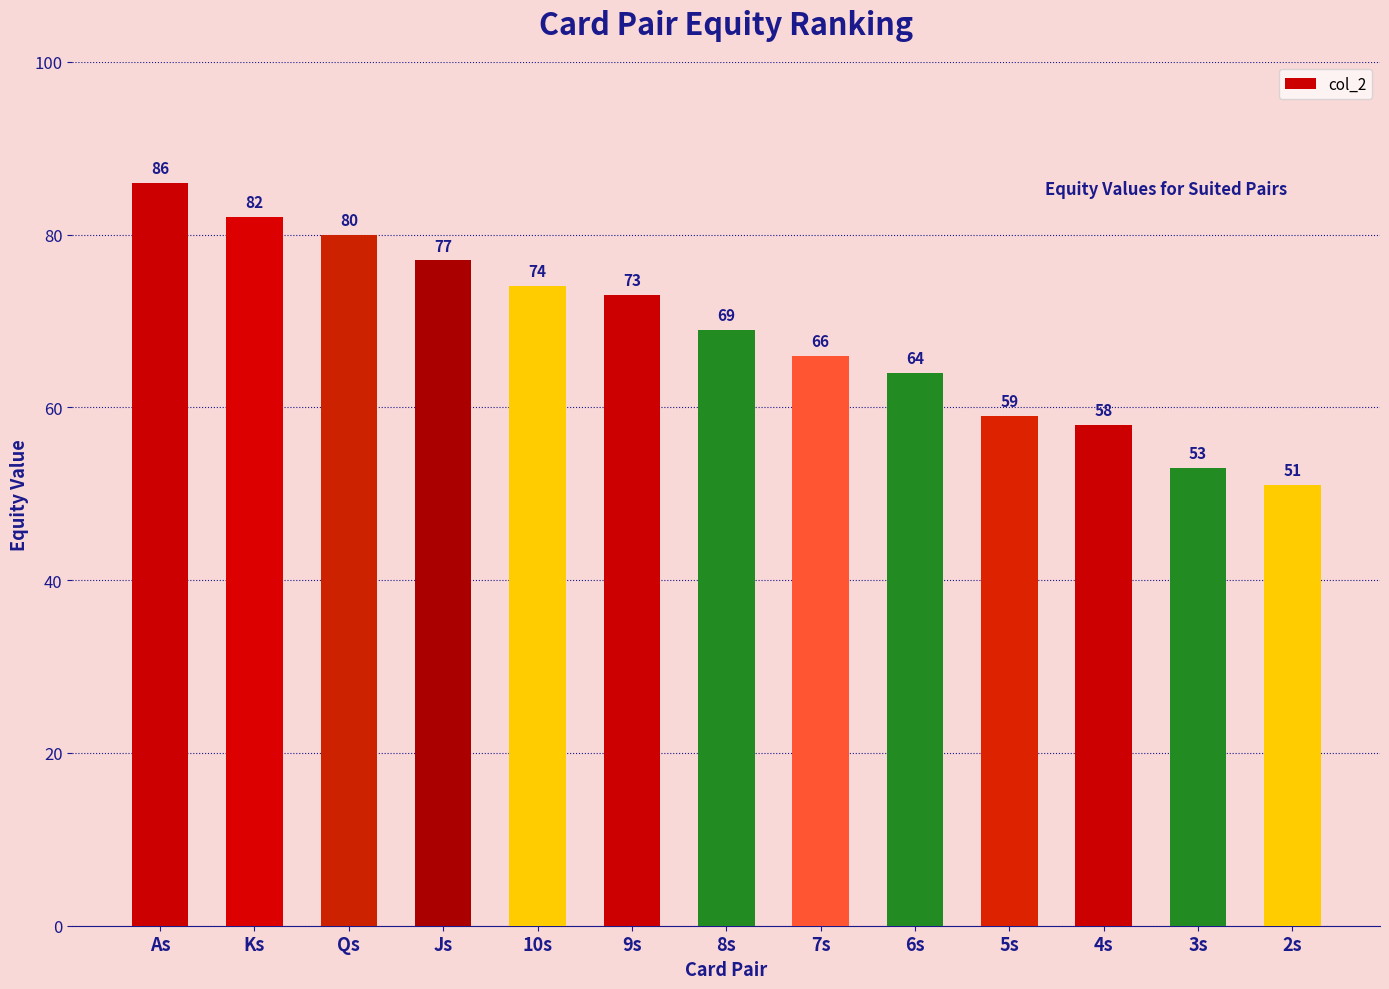

Count the number of data series in this chart.

1